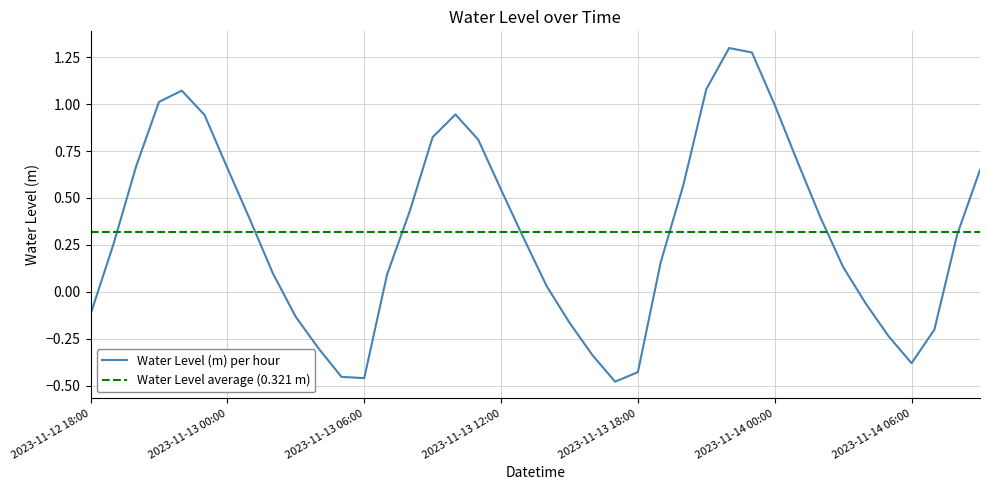

At which label does the data first exceed 0?

2023-11-12 19:00